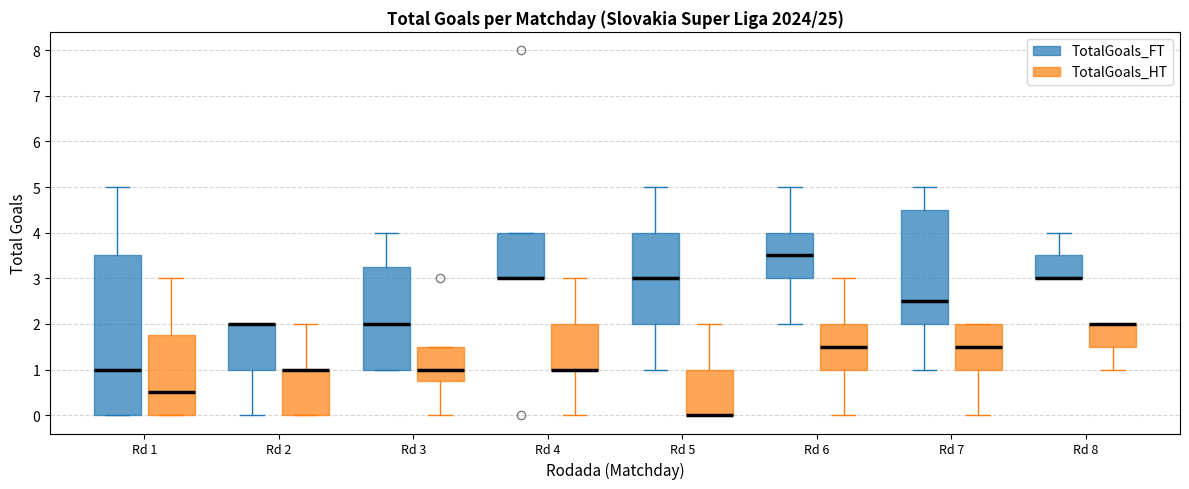

Reading left to right, read every box against the y-axis: the position of its median line, the range the box covers, and the ends of its whiskers. The values are not printed on the chart, so give them approximately, as read against the axis.

Rd 1 (TotalGoals_FT): median 1.0, box 0.0 to 3.5, whiskers 0.0 to 5.0
Rd 1 (TotalGoals_HT): median 0.5, box 0.0 to 1.8, whiskers 0.0 to 3.0
Rd 2 (TotalGoals_FT): median 2.0 (drawn on the box's upper edge), box 1.0 to 2.0, whiskers 0.0 to 2.0
Rd 2 (TotalGoals_HT): median 1.0 (drawn on the box's upper edge), box 0.0 to 1.0, whiskers 0.0 to 2.0
Rd 3 (TotalGoals_FT): median 2.0, box 1.0 to 3.3, whiskers 1.0 to 4.0
Rd 3 (TotalGoals_HT): median 1.0, box 0.8 to 1.5, whiskers 0.0 to 1.5
Rd 4 (TotalGoals_FT): median 3.0 (drawn on the box's lower edge), box 3.0 to 4.0, whiskers 3.0 to 4.0
Rd 4 (TotalGoals_HT): median 1.0 (drawn on the box's lower edge), box 1.0 to 2.0, whiskers 0.0 to 3.0
Rd 5 (TotalGoals_FT): median 3.0, box 2.0 to 4.0, whiskers 1.0 to 5.0
Rd 5 (TotalGoals_HT): median 0.0 (drawn on the box's lower edge), box 0.0 to 1.0, whiskers 0.0 to 2.0
Rd 6 (TotalGoals_FT): median 3.5, box 3.0 to 4.0, whiskers 2.0 to 5.0
Rd 6 (TotalGoals_HT): median 1.5, box 1.0 to 2.0, whiskers 0.0 to 3.0
Rd 7 (TotalGoals_FT): median 2.5, box 2.0 to 4.5, whiskers 1.0 to 5.0
Rd 7 (TotalGoals_HT): median 1.5, box 1.0 to 2.0, whiskers 0.0 to 2.0
Rd 8 (TotalGoals_FT): median 3.0 (drawn on the box's lower edge), box 3.0 to 3.5, whiskers 3.0 to 4.0
Rd 8 (TotalGoals_HT): median 2.0 (drawn on the box's upper edge), box 1.5 to 2.0, whiskers 1.0 to 2.0